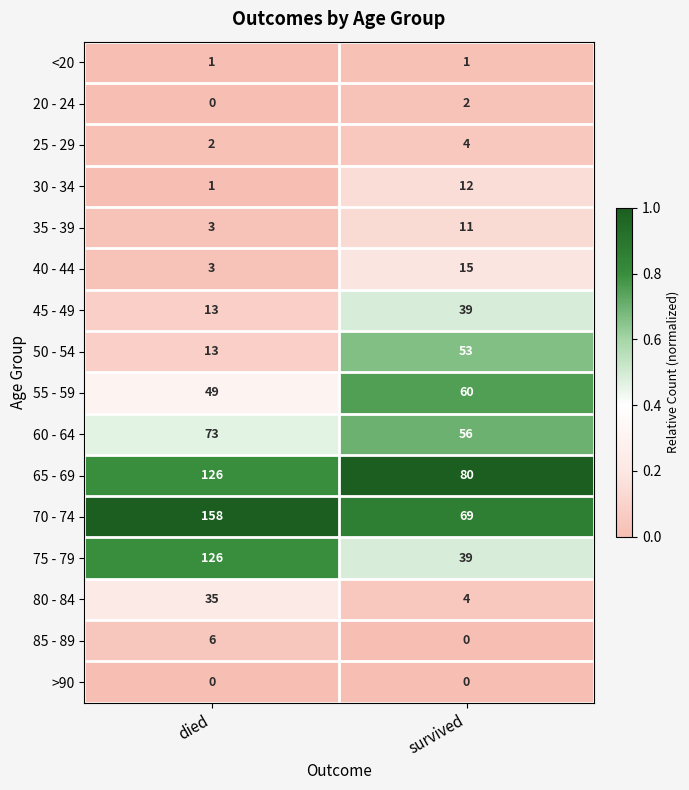

What is the maximum value shown in the chart?

158